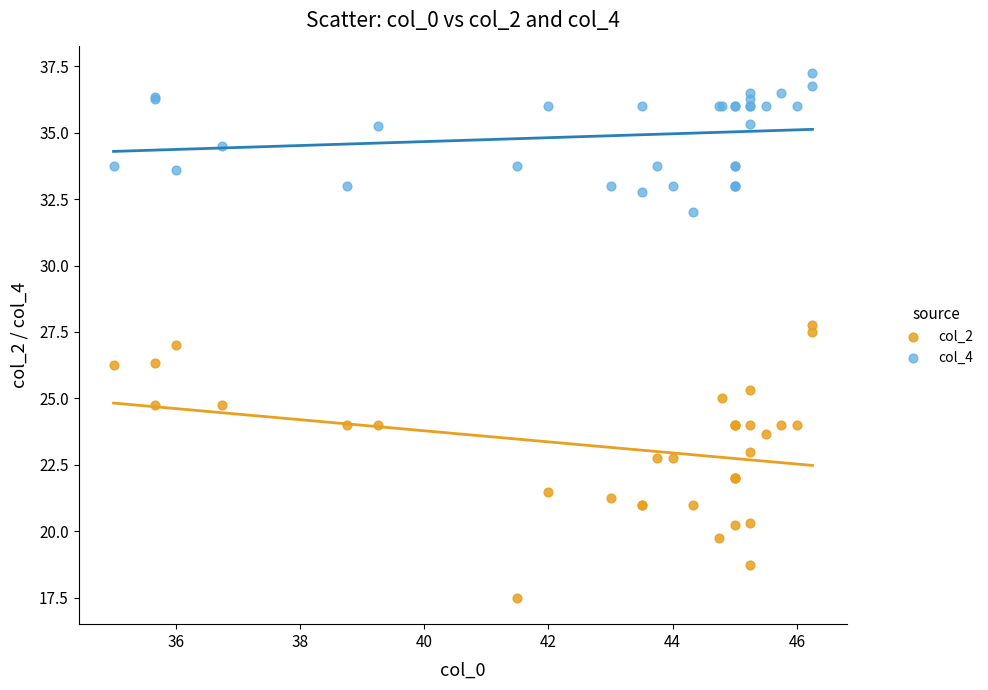

What is the X range (max minus min) for the scatter plot?

11.2